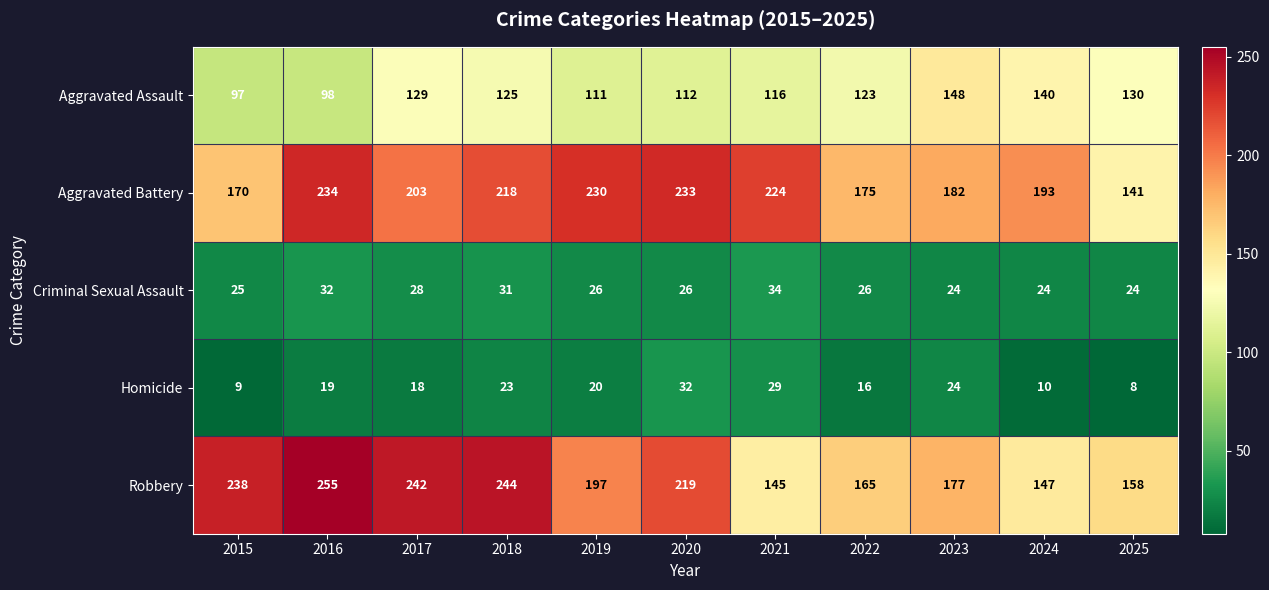

Between 2015 and 2019, which series saw the biggest shift?

Aggravated Battery